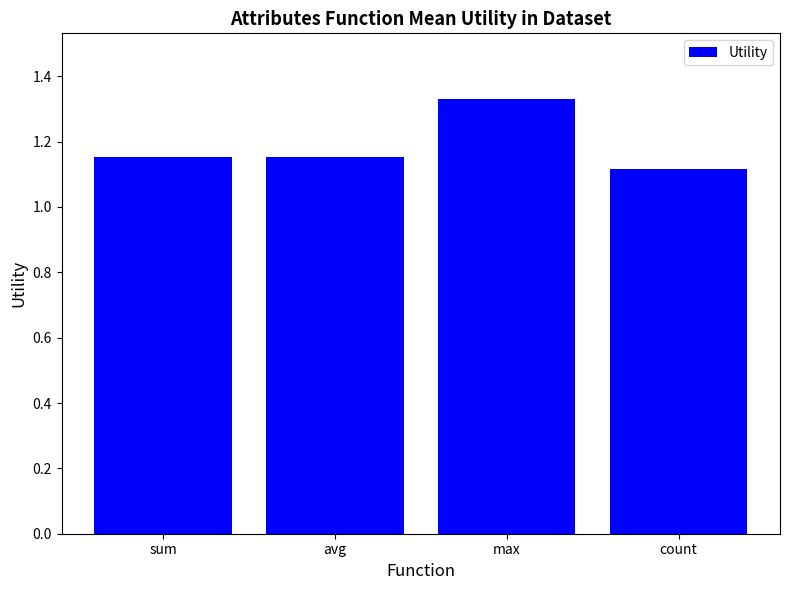

Is it true that the value at count is 0.8?

False